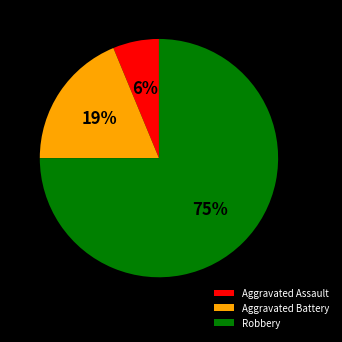

Does any single category account for the majority?

Yes